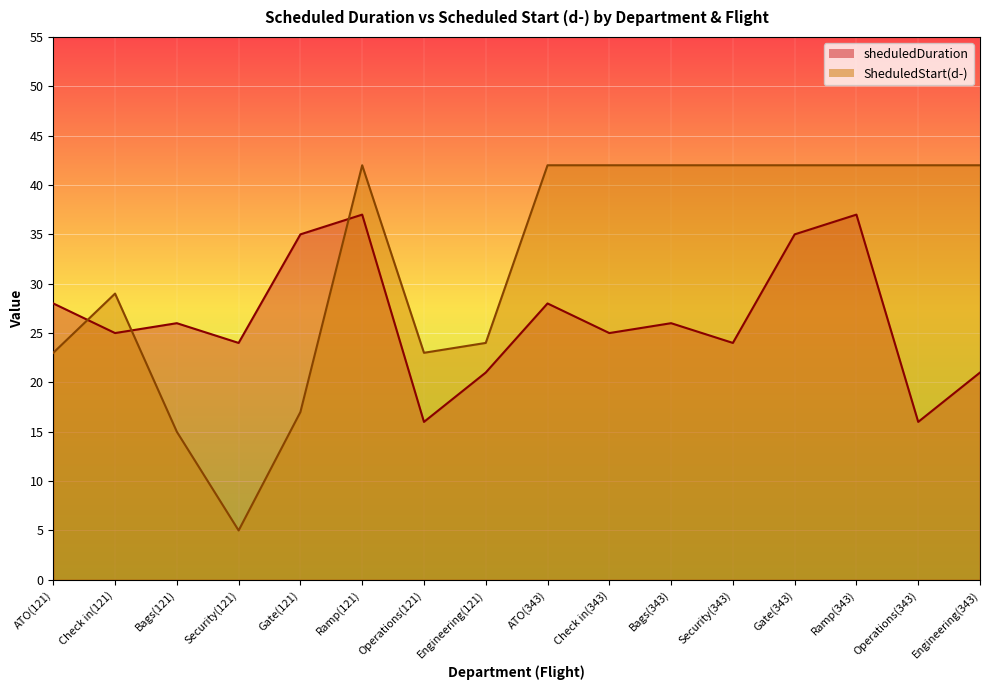

Which label corresponds to the smallest value in the chart?

Security(121)